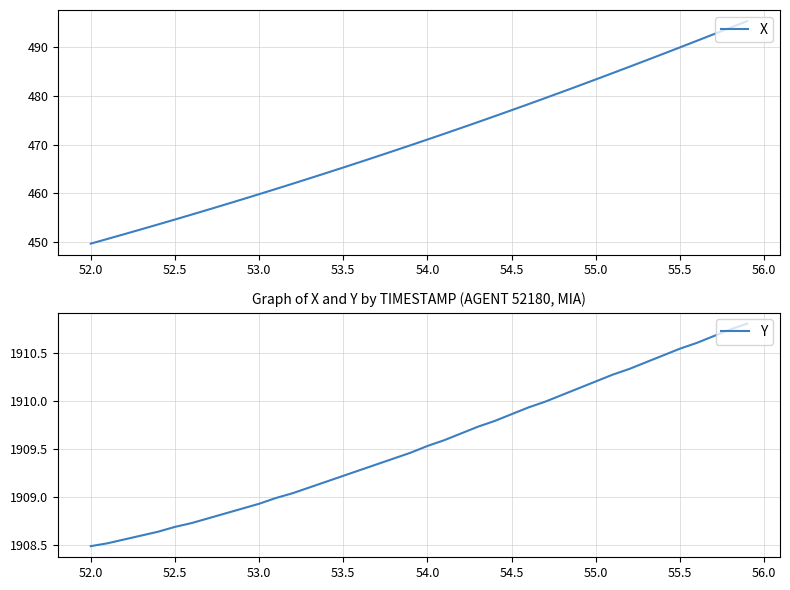

What is the lowest value of the X series?

449.7